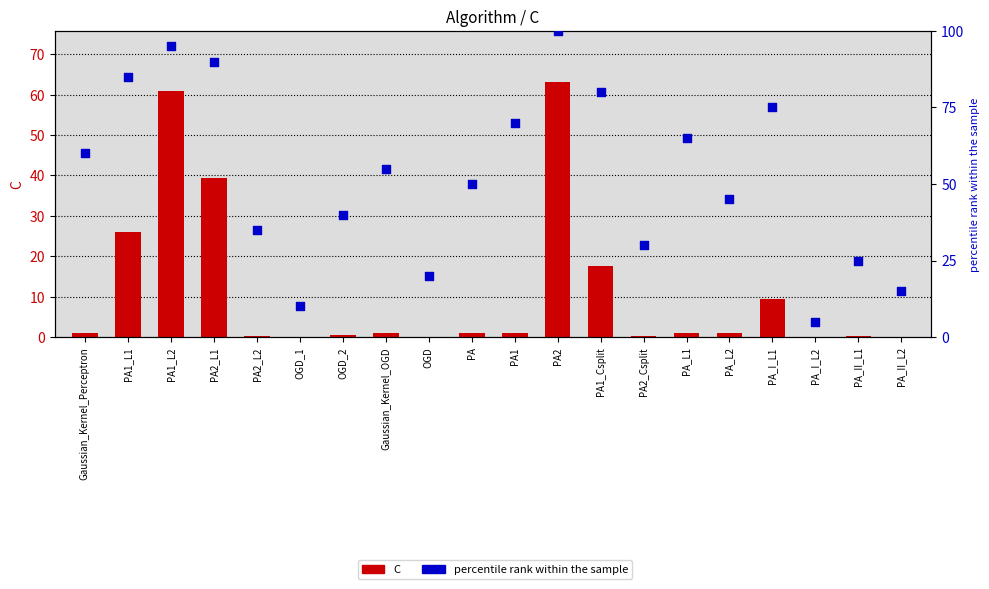

Which series contains the highest Y value?

percentile rank within the sample